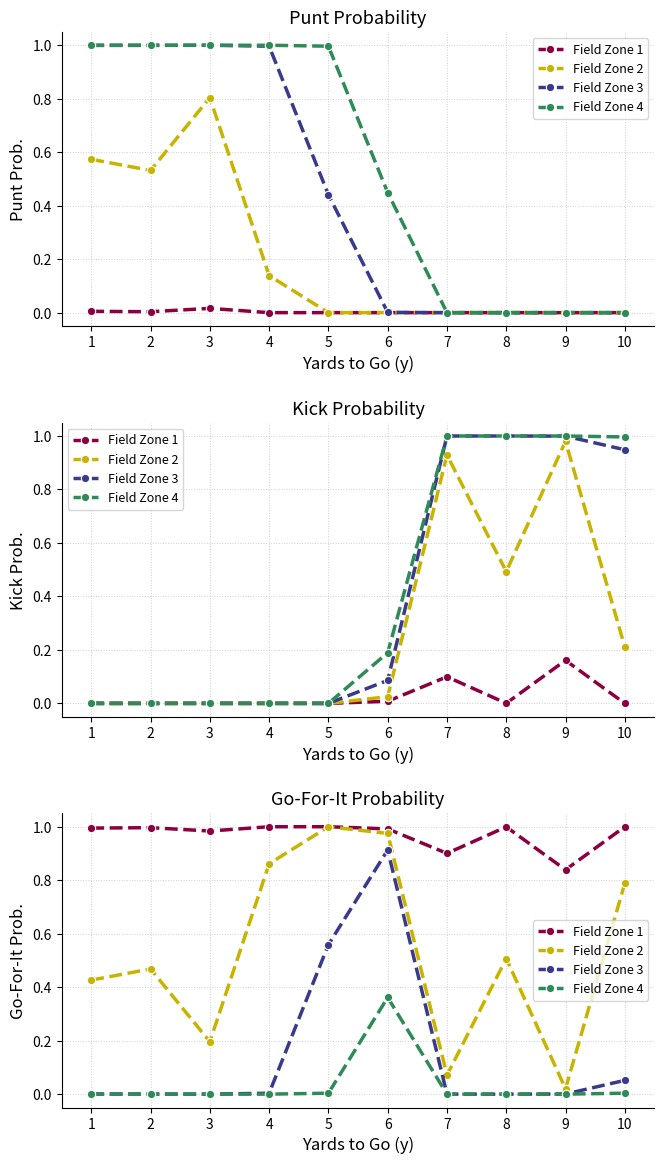

What are all the series names shown in the legend?

Field Zone 1, Field Zone 2, Field Zone 3, Field Zone 4